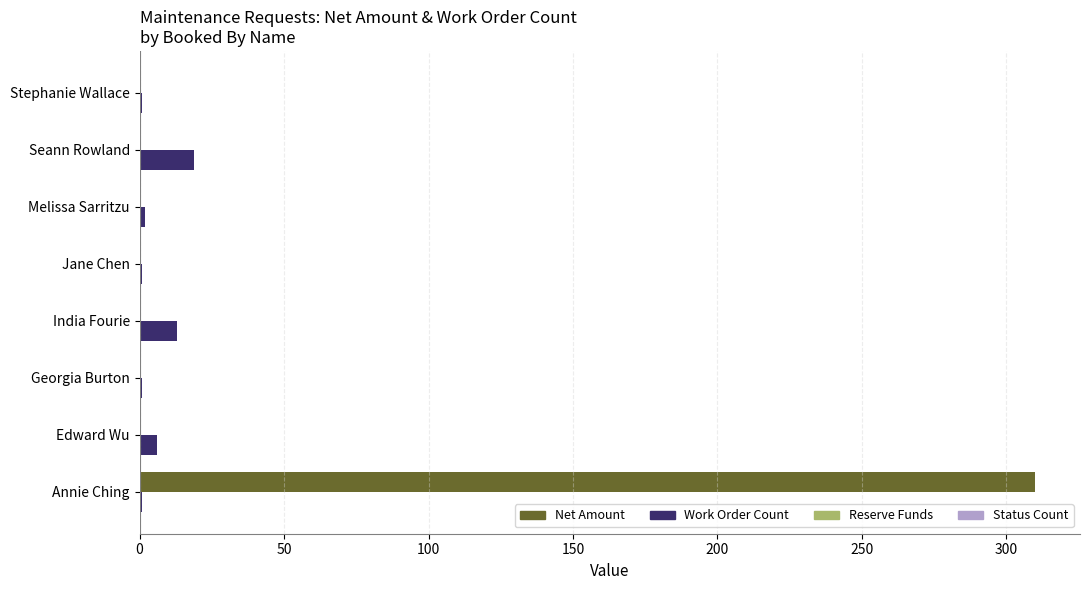

At which category is the sum across all series the highest?

Annie Ching